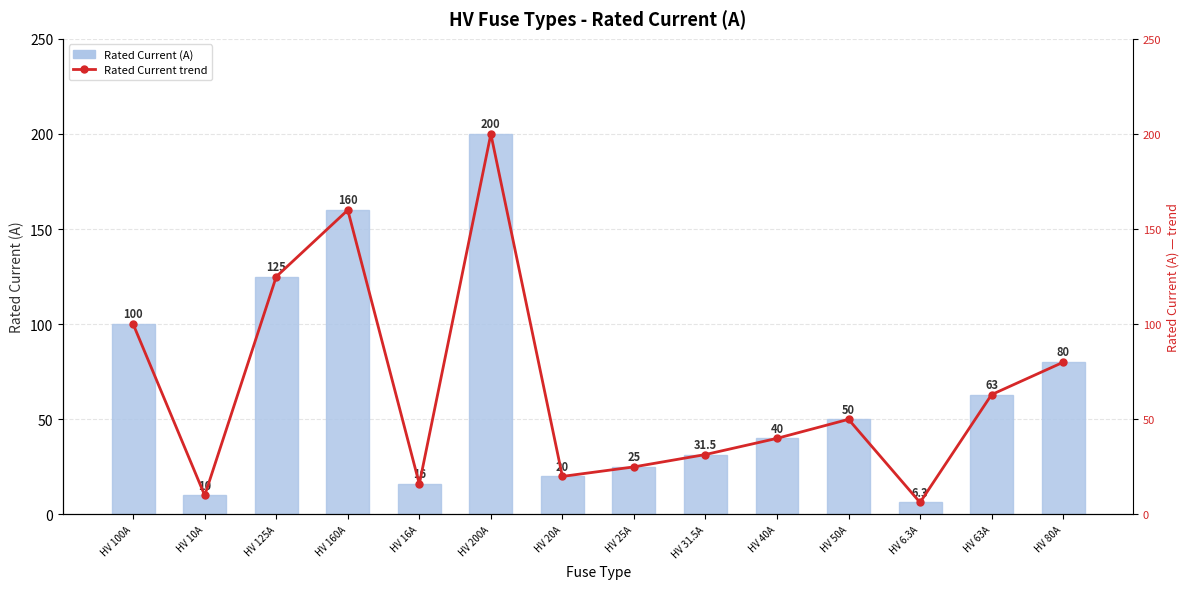

What are all the series names shown in the legend?

Rated Current (A), Rated Current trend